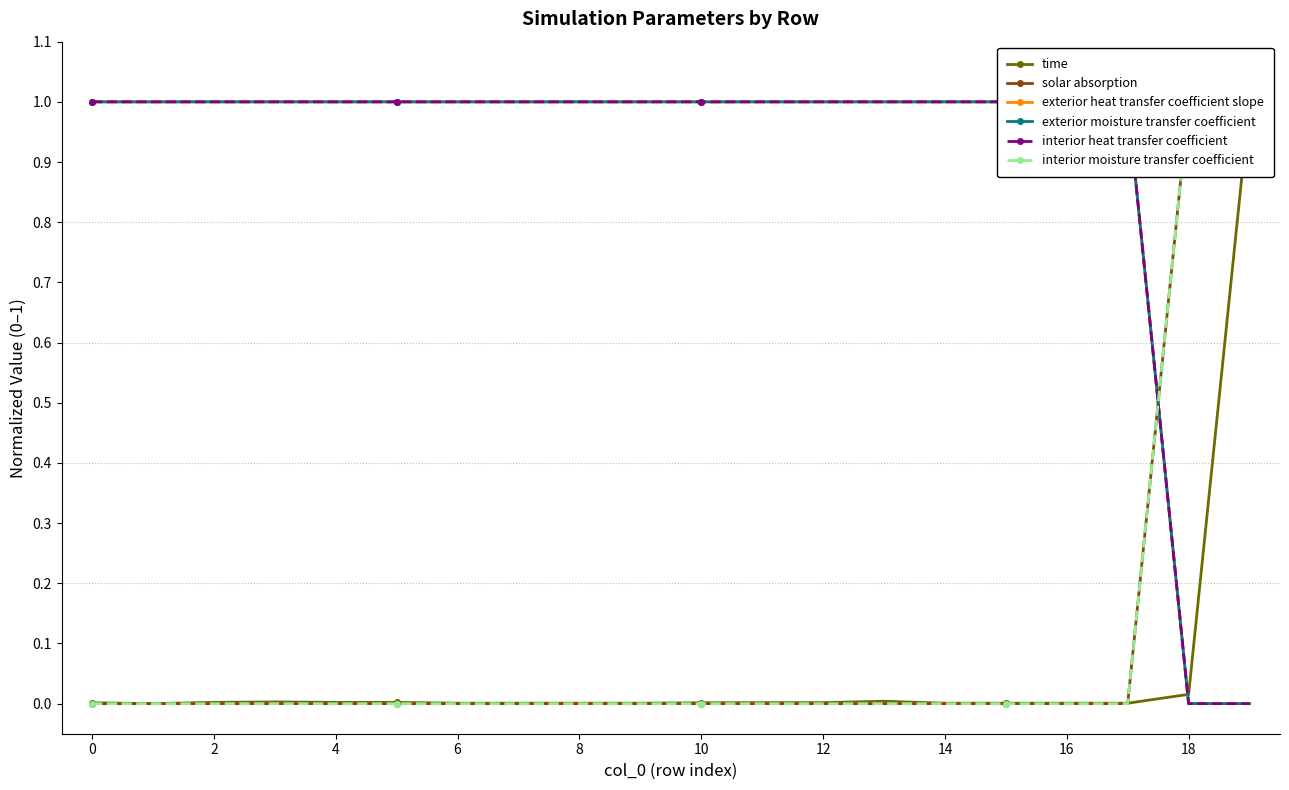

What is the label of the 19th point from the left?

18